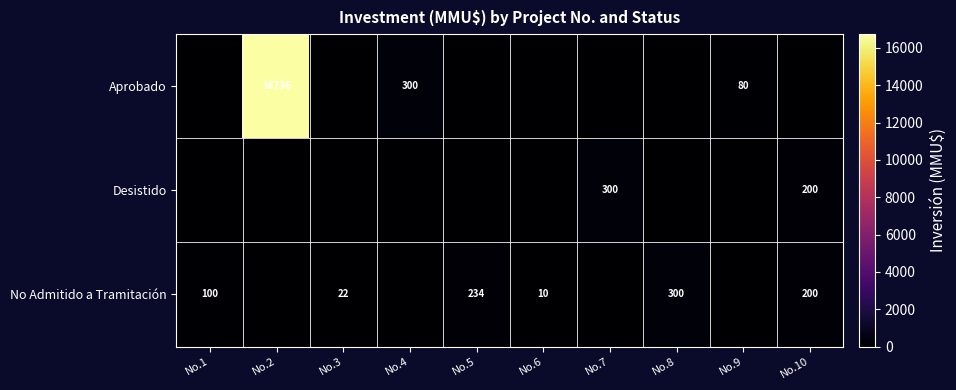

Is it true that No Admitido a Tramitación equals 22 at No.3?

True